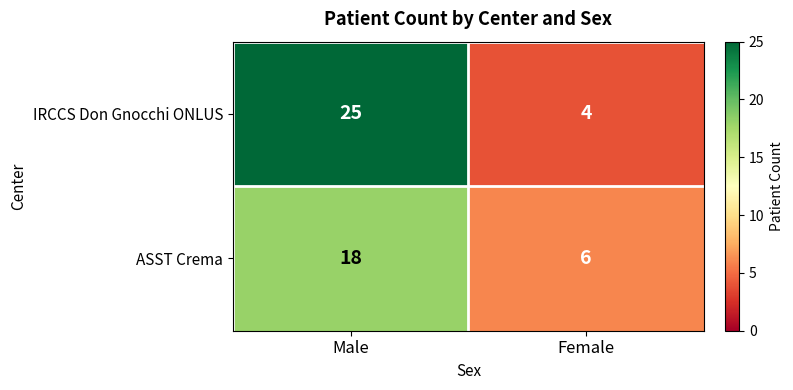

Which series has the largest total across all categories?

IRCCS Don Gnocchi ONLUS